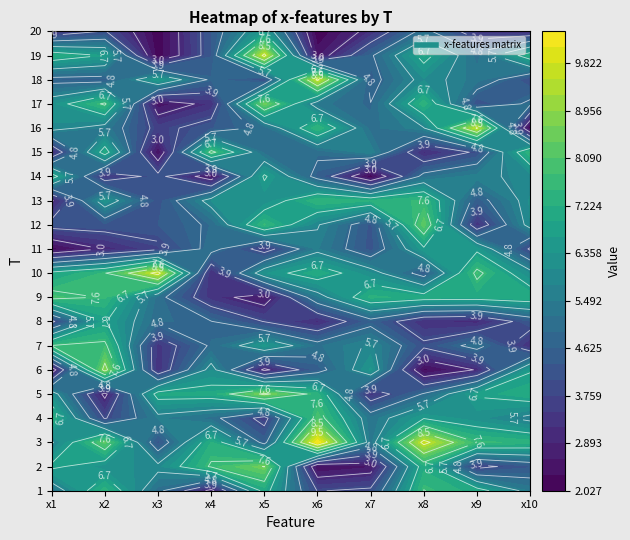

Rank the categories by 10 value from highest to lowest.

14, 2, 8, 4, 18, 5, 12, 11, 9, 13, 3, 0, 16, 7, 1, 17, 10, 19, 6, 15